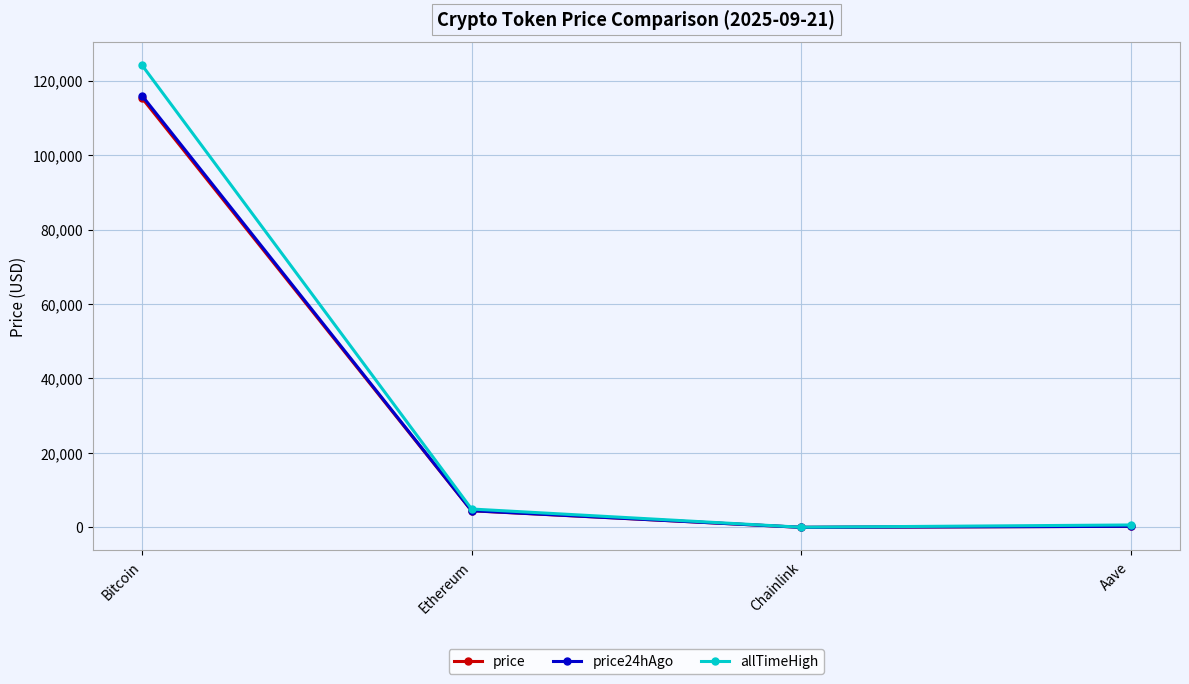

What is the total value across all series at Ethereum?

13917.2